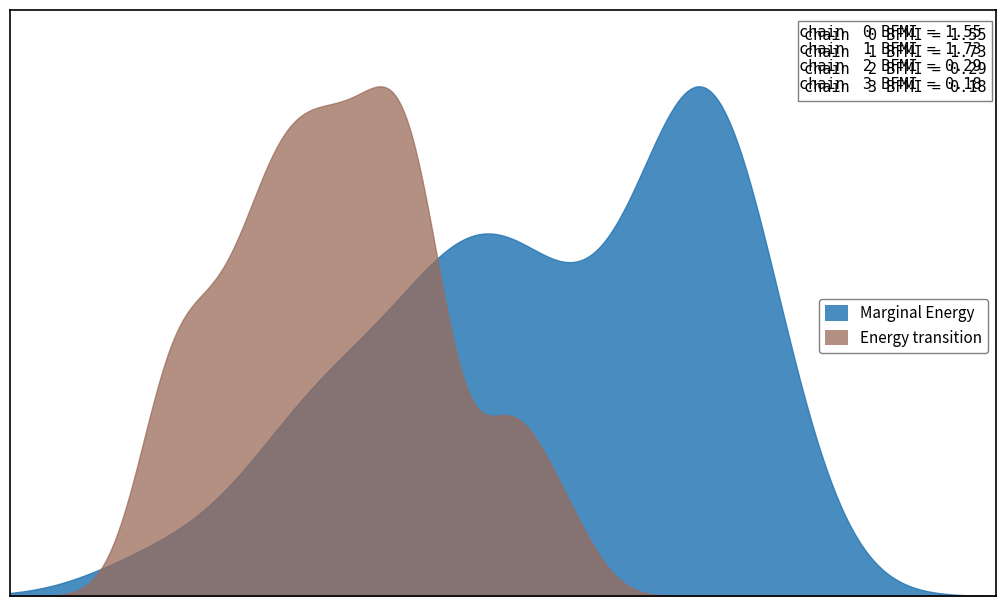

What are all the series names shown in the legend?

Marginal Energy, Energy transition